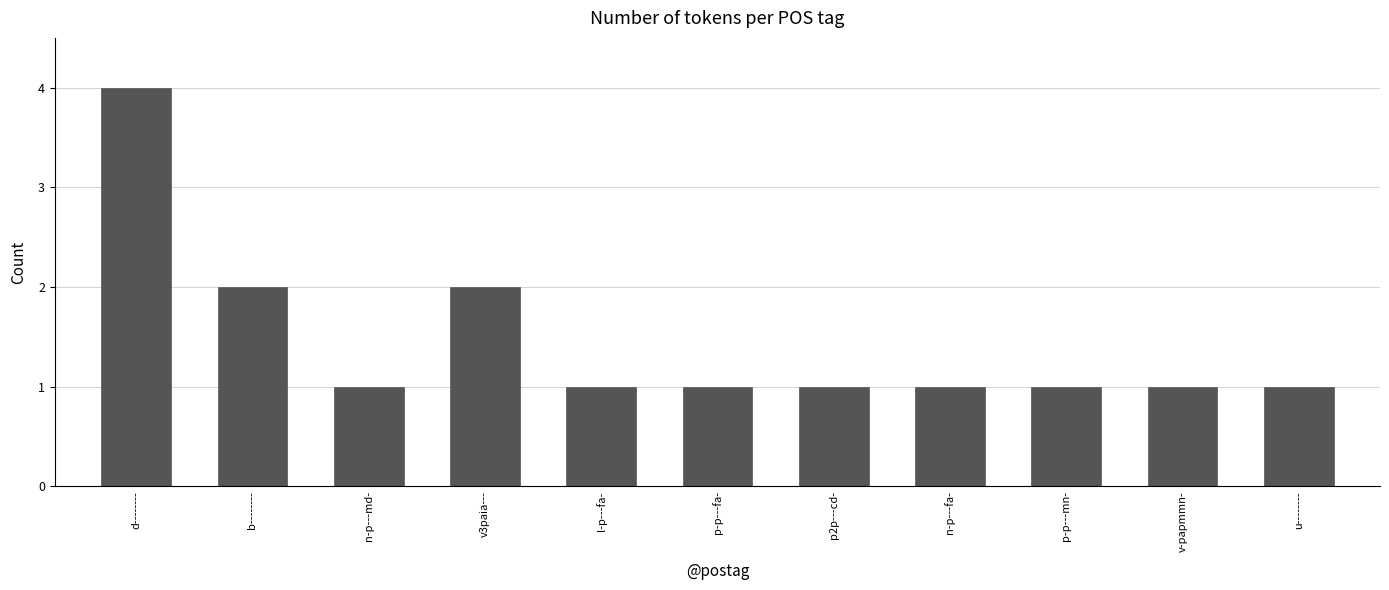

Is it true that the value at p-p---fa- is 1?

True